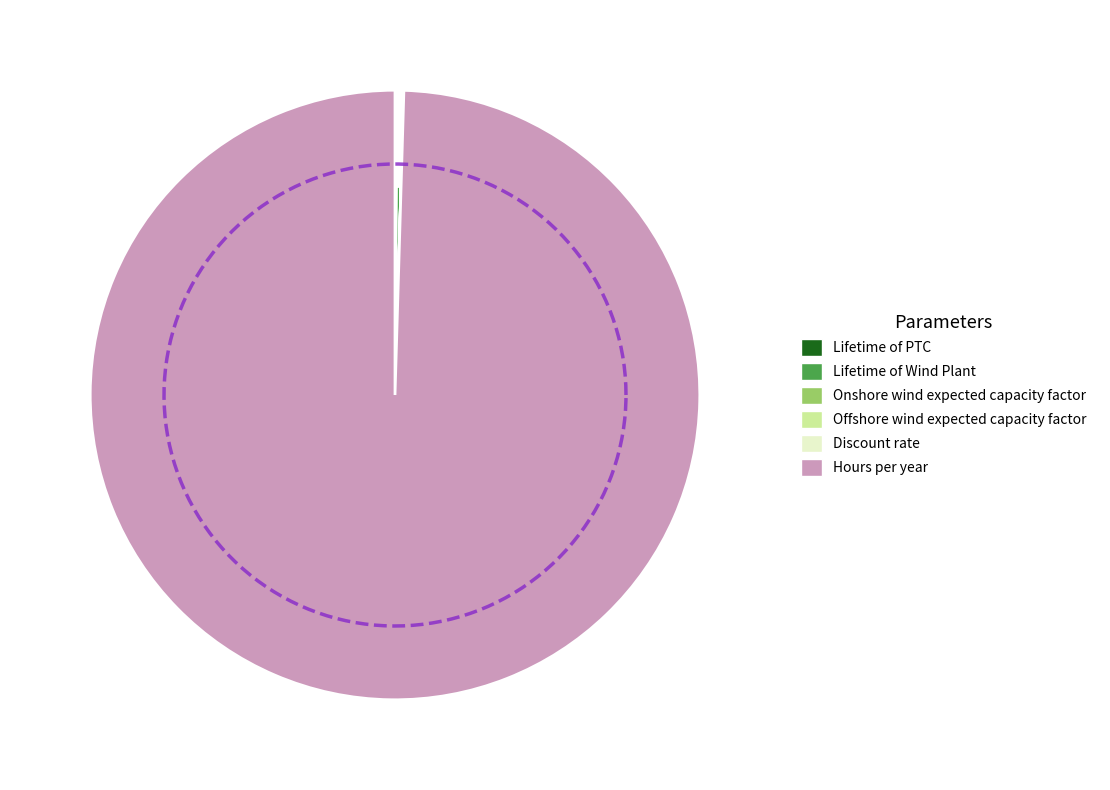

What percentage do Hours per year and Offshore wind expected capacity factor together represent?

99.5%